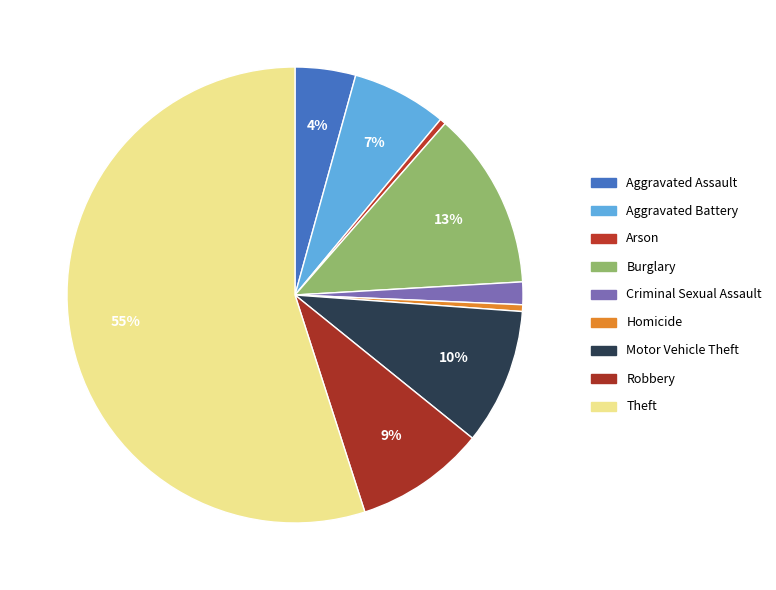

To the nearest percent, what is the combined percentage of Motor Vehicle Theft and Robbery?

19%